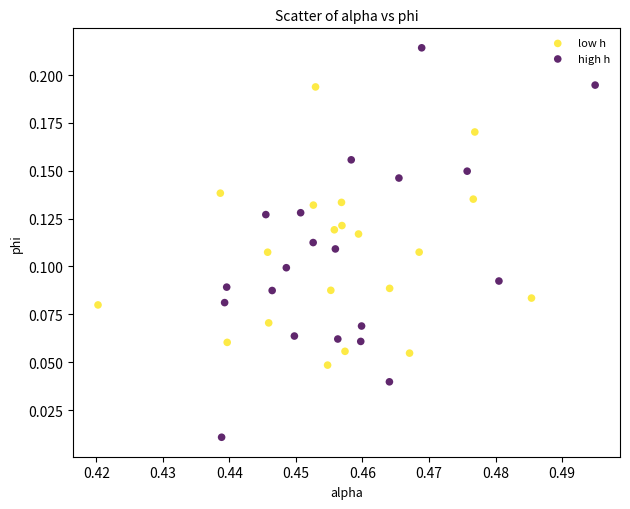

Which series contains the highest Y value?

high h